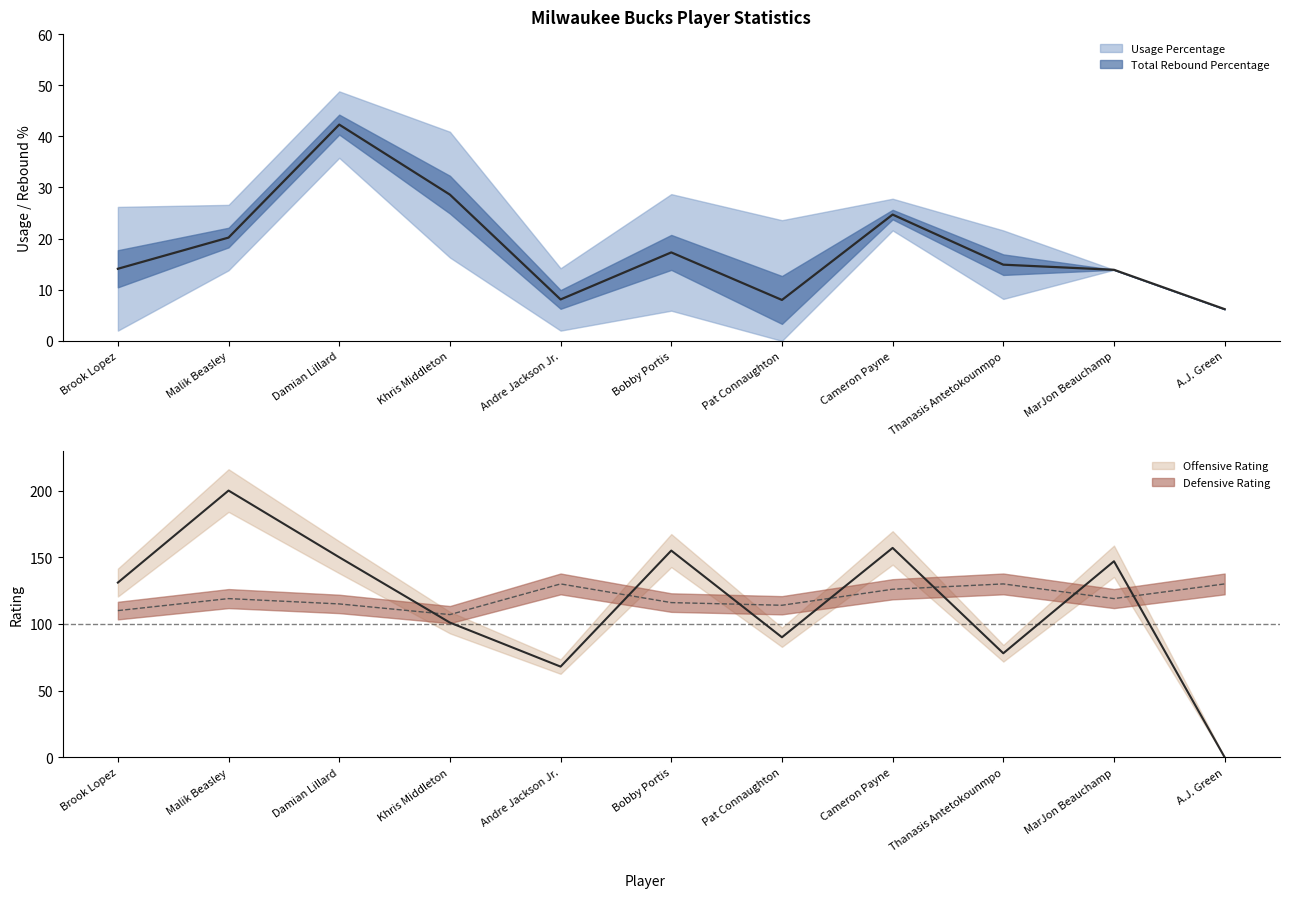

What is the average value of the Usage Percentage series?

18.0